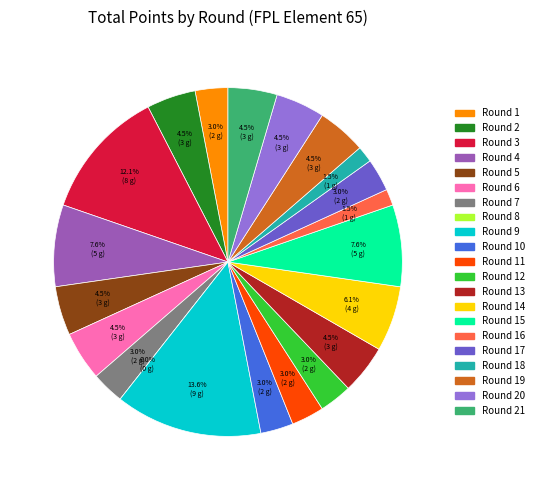

How many segments does this pie chart have?

21